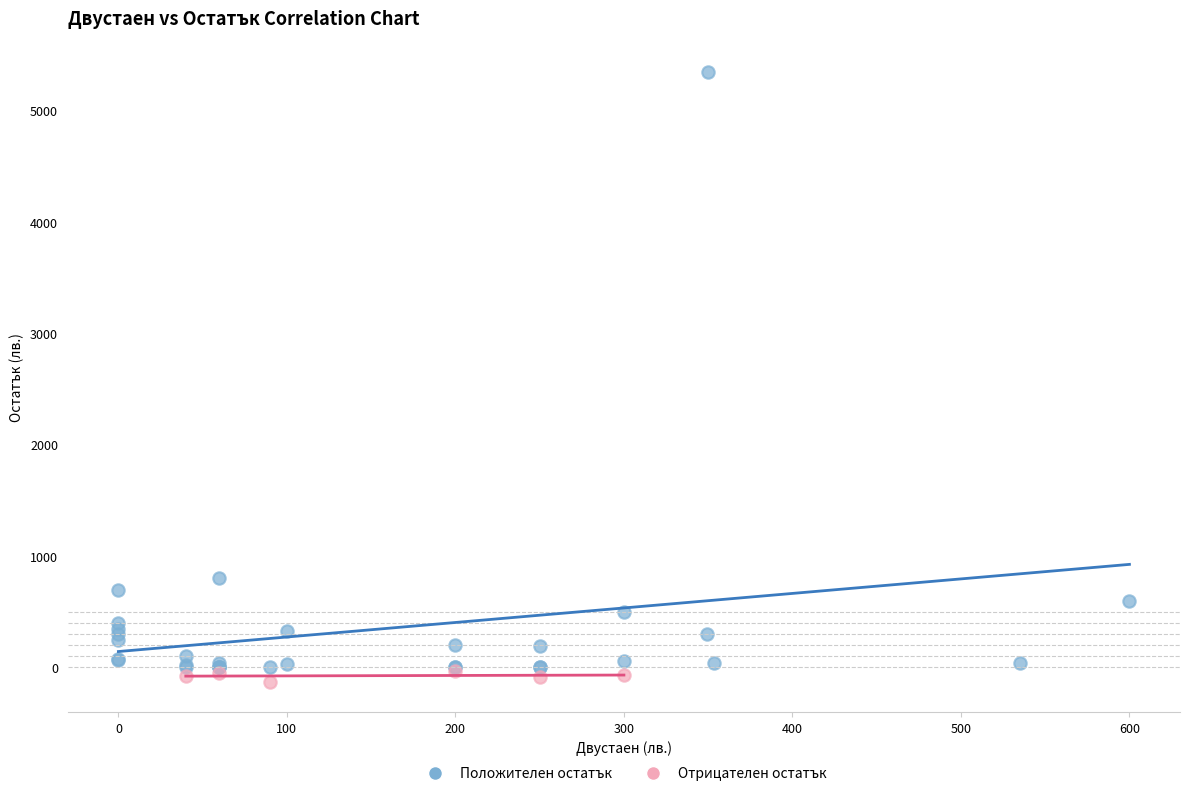

Which series contains the lowest Y value?

Отрицателен остатък